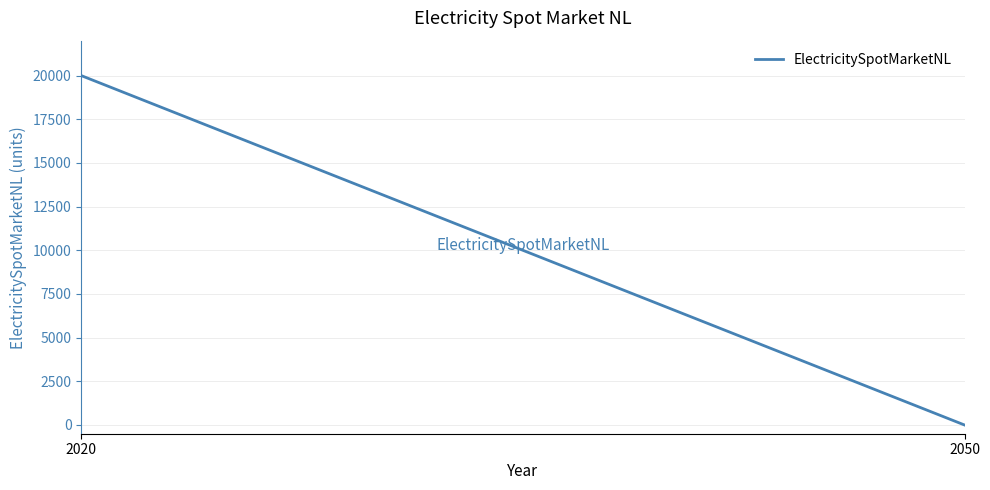

The value at 2050 is 0. True or false?

True